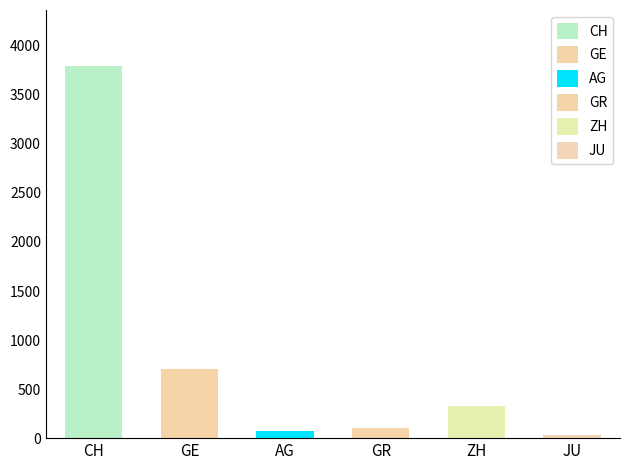

What is the maximum value shown in the chart?

3796